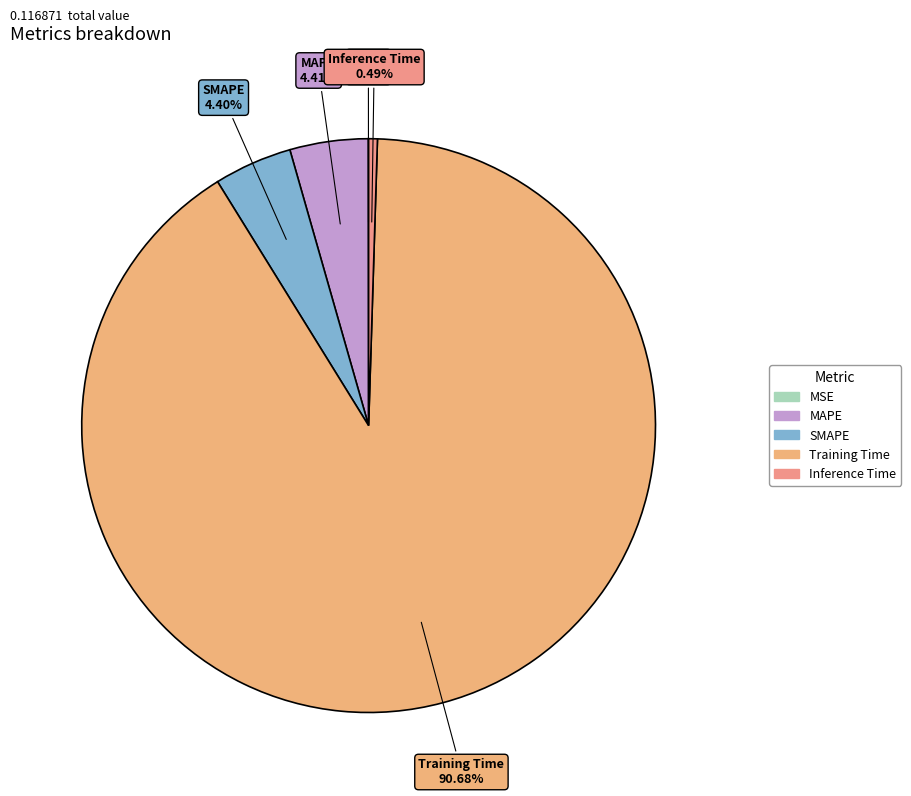

Between SMAPE and Training Time, which is larger?

Training Time